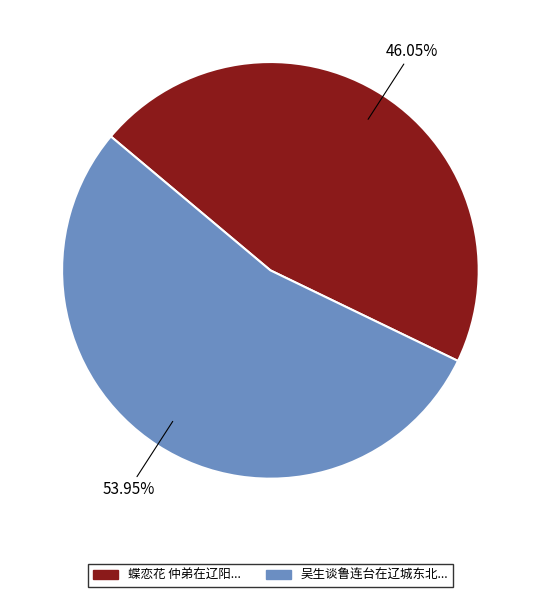

Does any single category account for the majority?

Yes